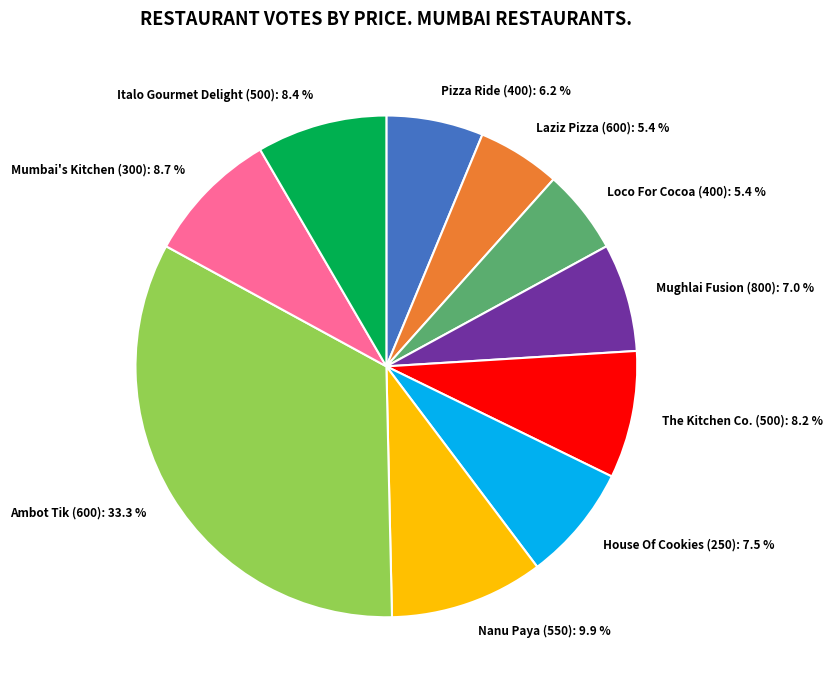

Does Mumbai's Kitchen (300) represent more than half of the total?

No